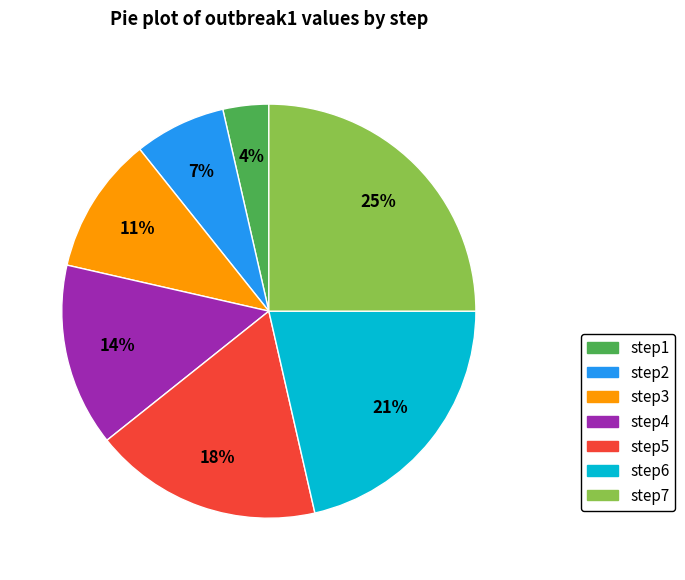

To the nearest percent, what portion does step7 represent?

25%